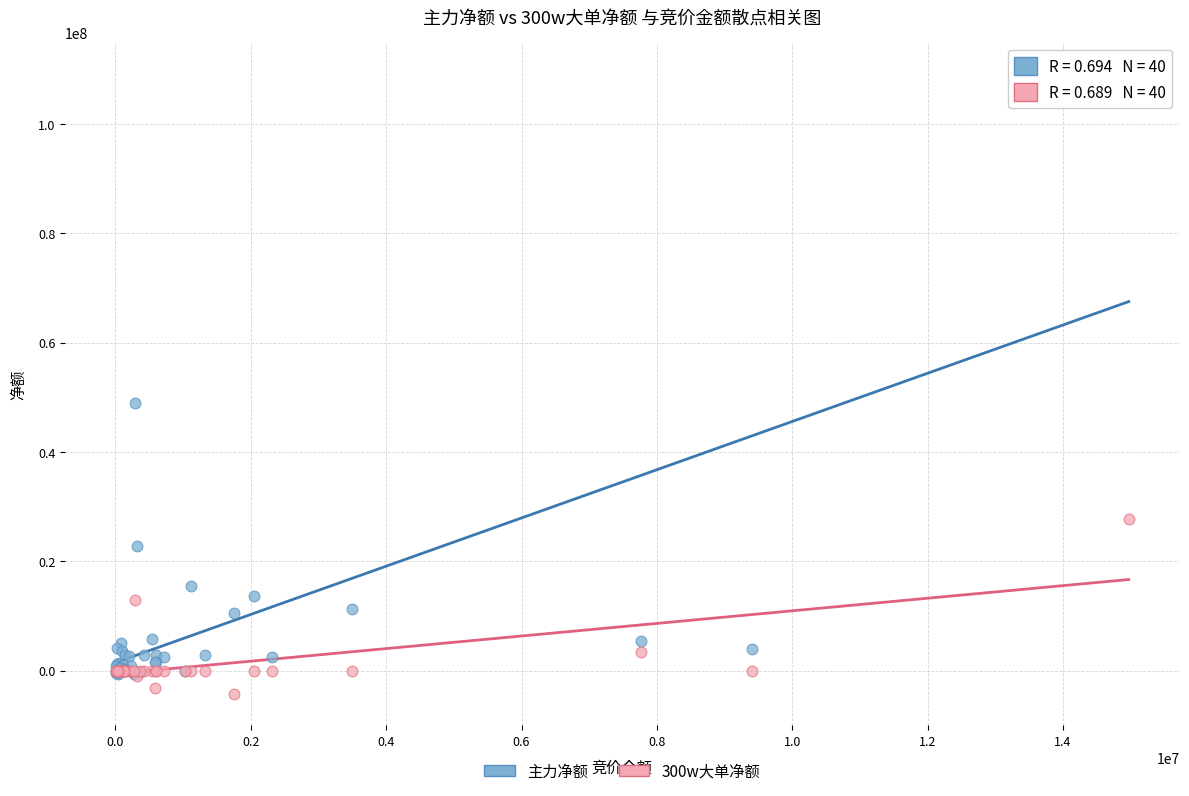

What are all the series names shown in the legend?

主力净额, 300w大单净额